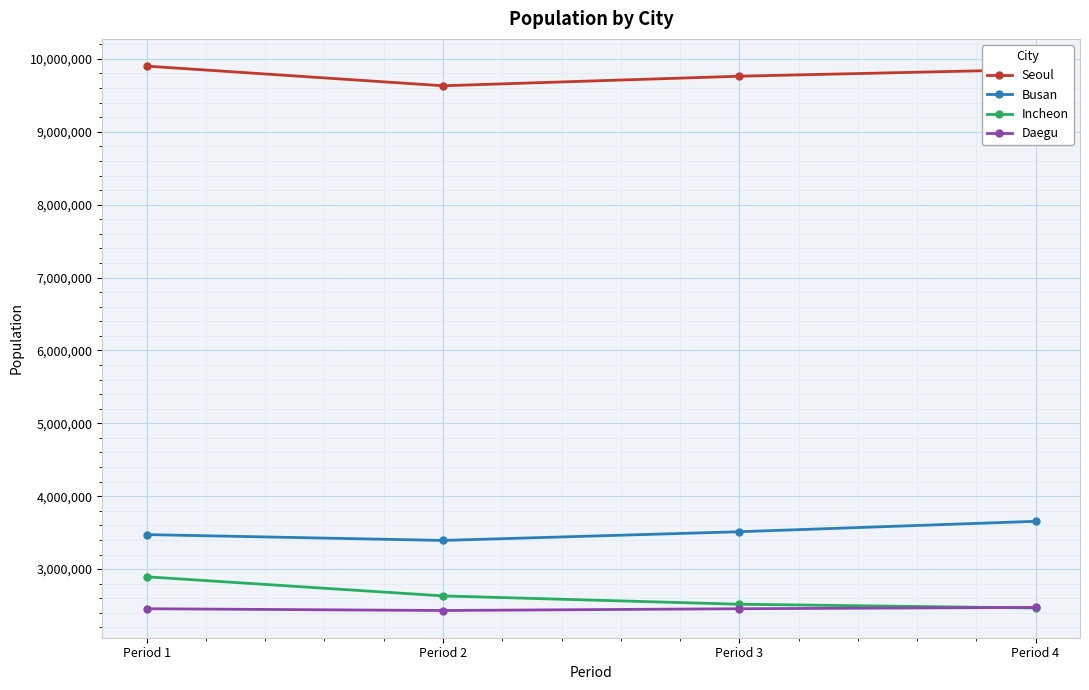

Is it true that Daegu equals 2456032 at Period 1?

True